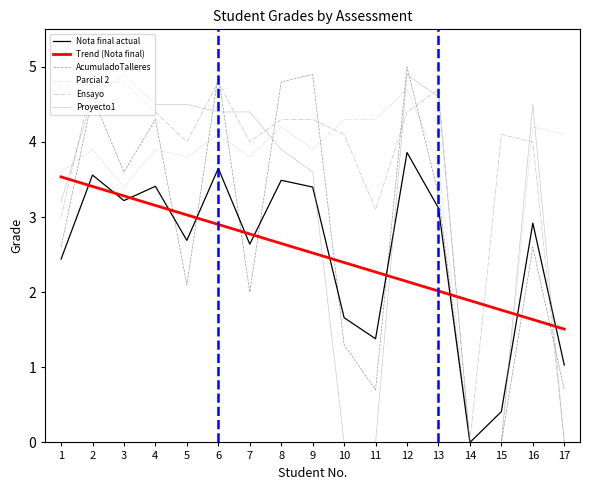

Is it true that Parcial 2 equals 1.8 at 12?

False